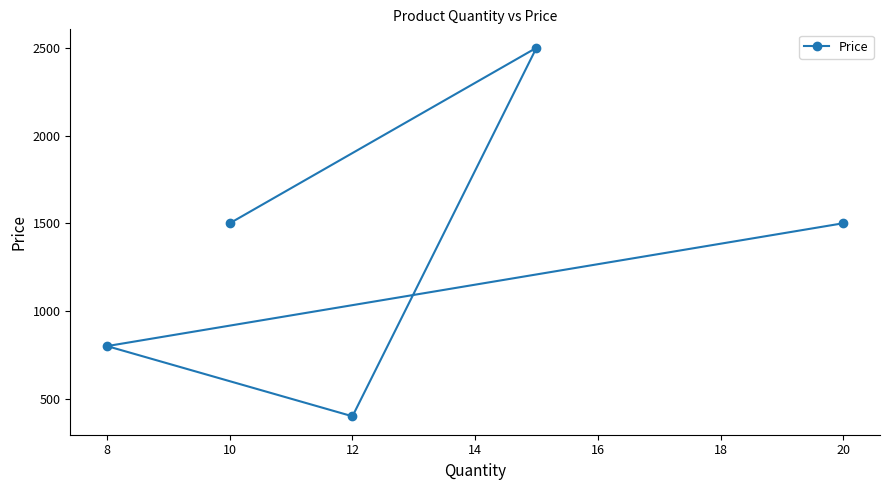

The value at 8 is 1406. True or false?

False